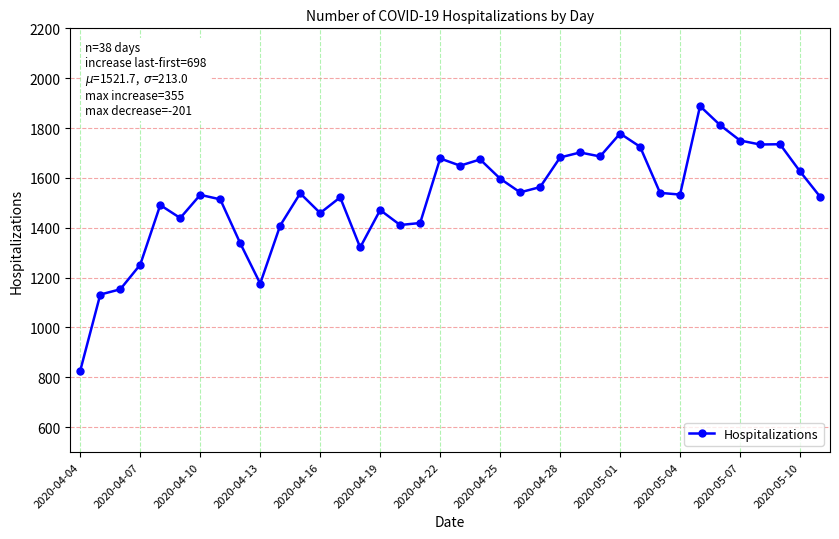

What is the difference between the second highest and minimum values?

985